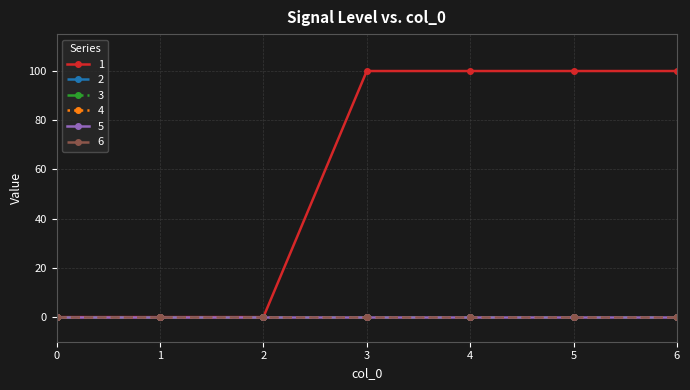

Does the chart have visible grid lines?

Yes